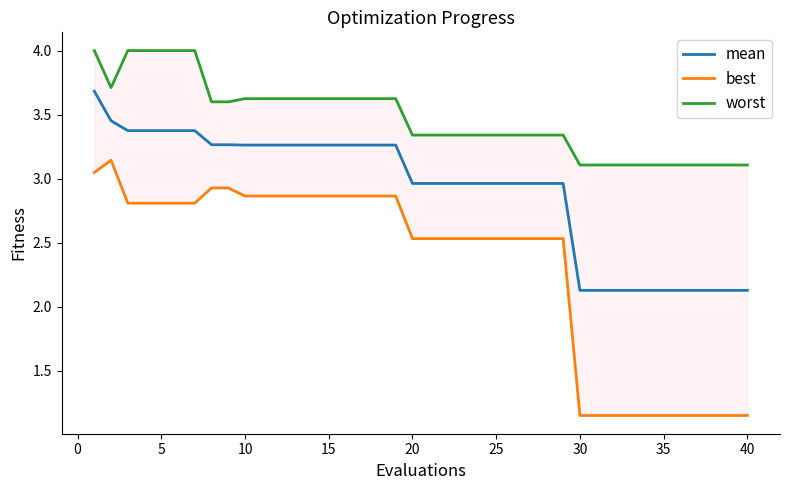

Which series has the widest spread of values?

best